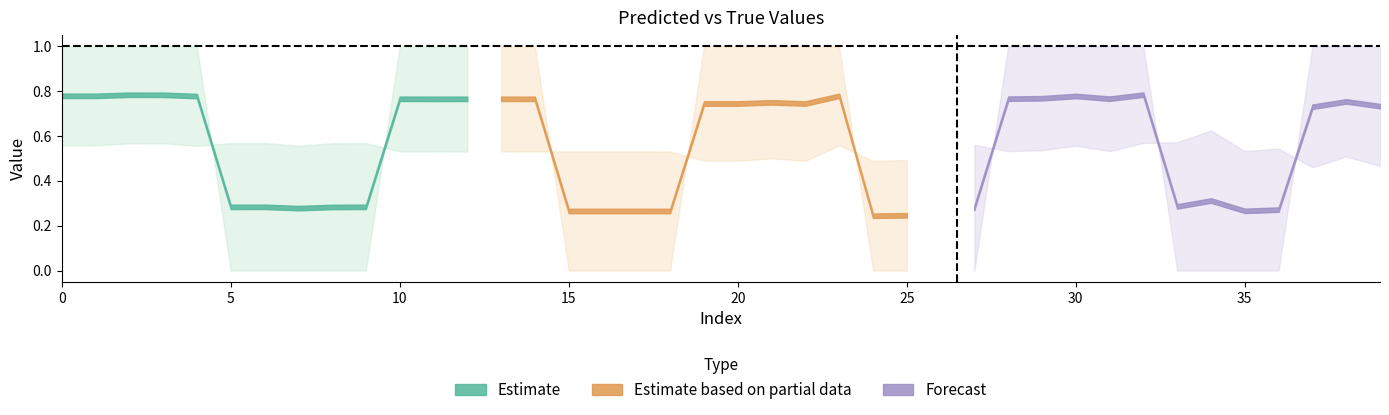

Between which two adjacent categories do y_true and y_pred first intersect?

4 and 5